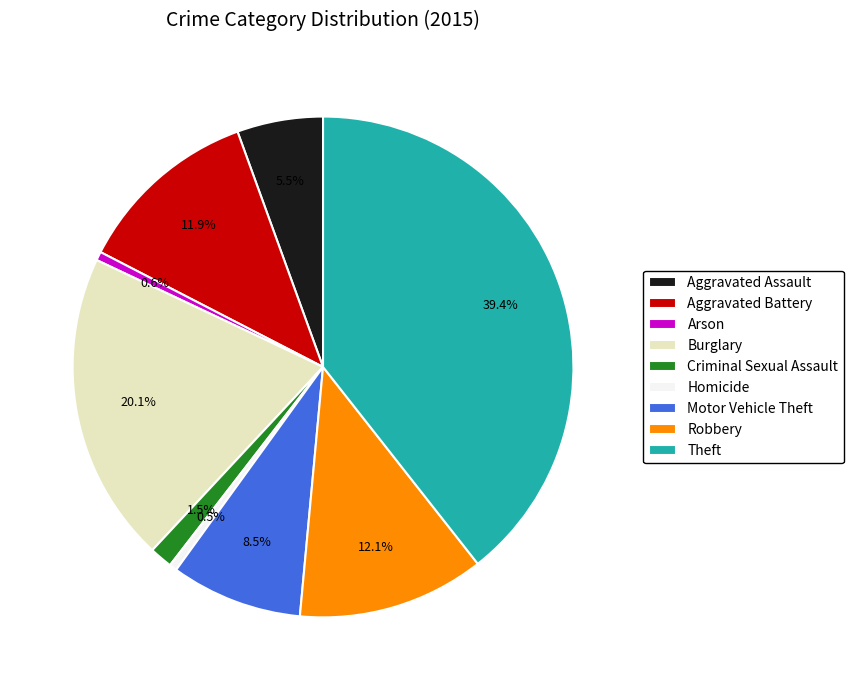

The Theft slice represents 45% of the pie. True or false?

False